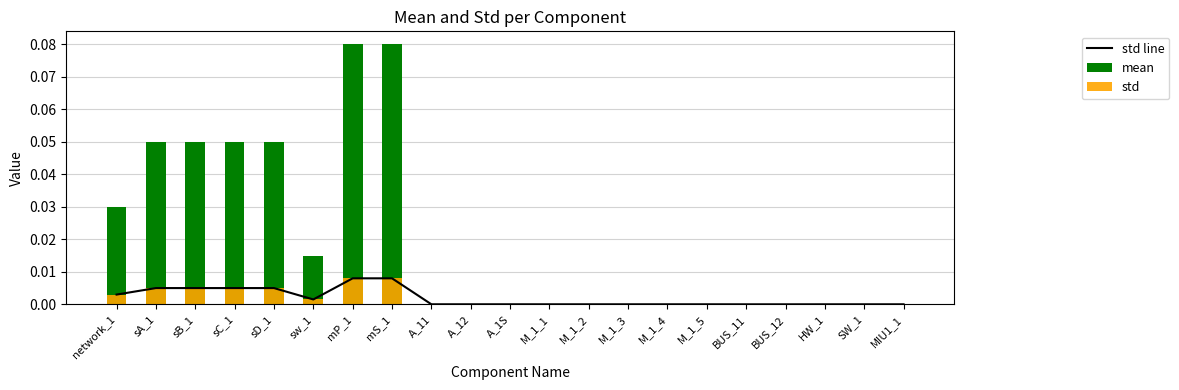

Which label corresponds to the largest value in the chart?

mP_1